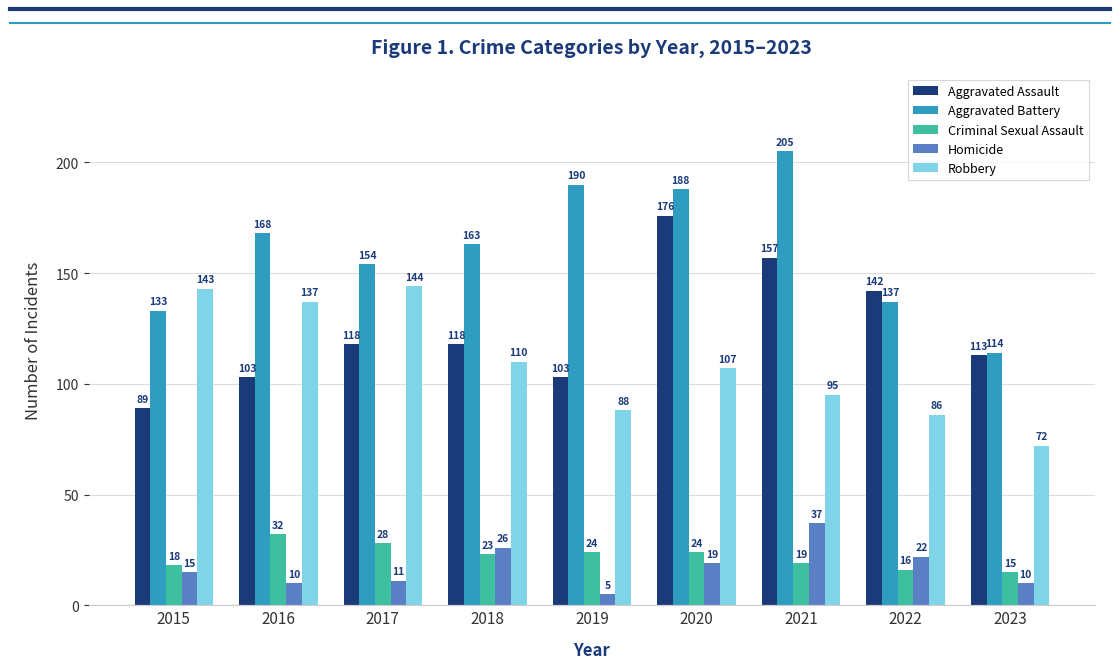

Count the Aggravated Assault values in the range 103 to 142.

6